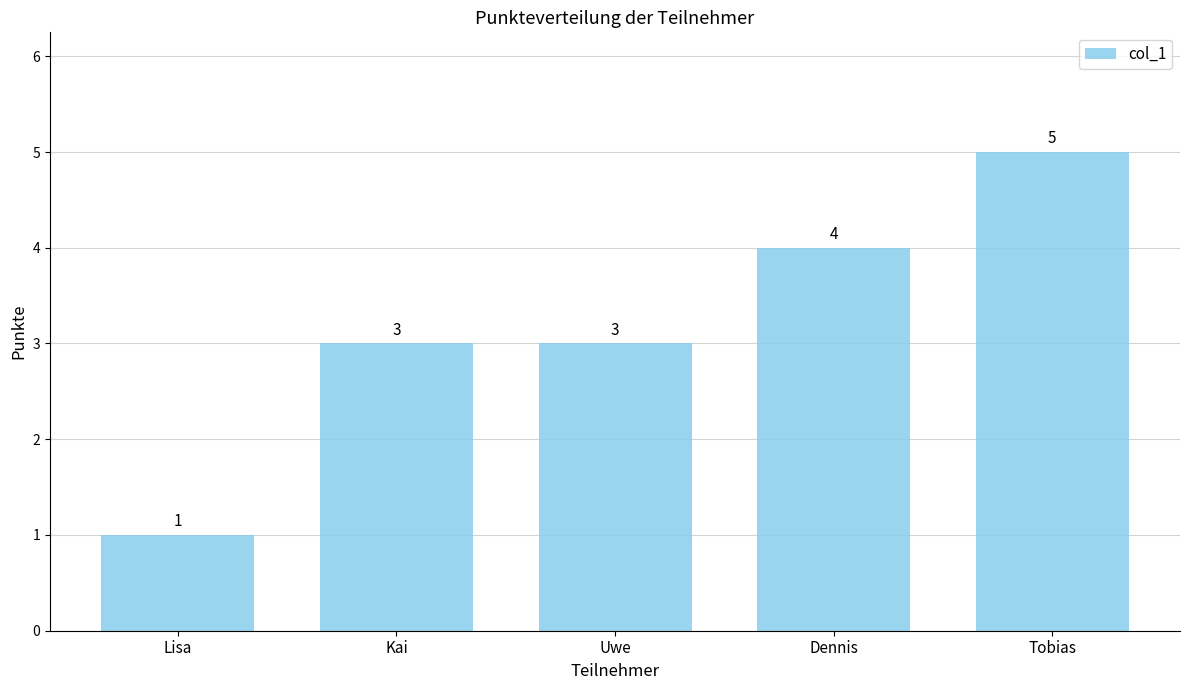

Approximately how many times larger is the value at Kai compared to Uwe?

1.0